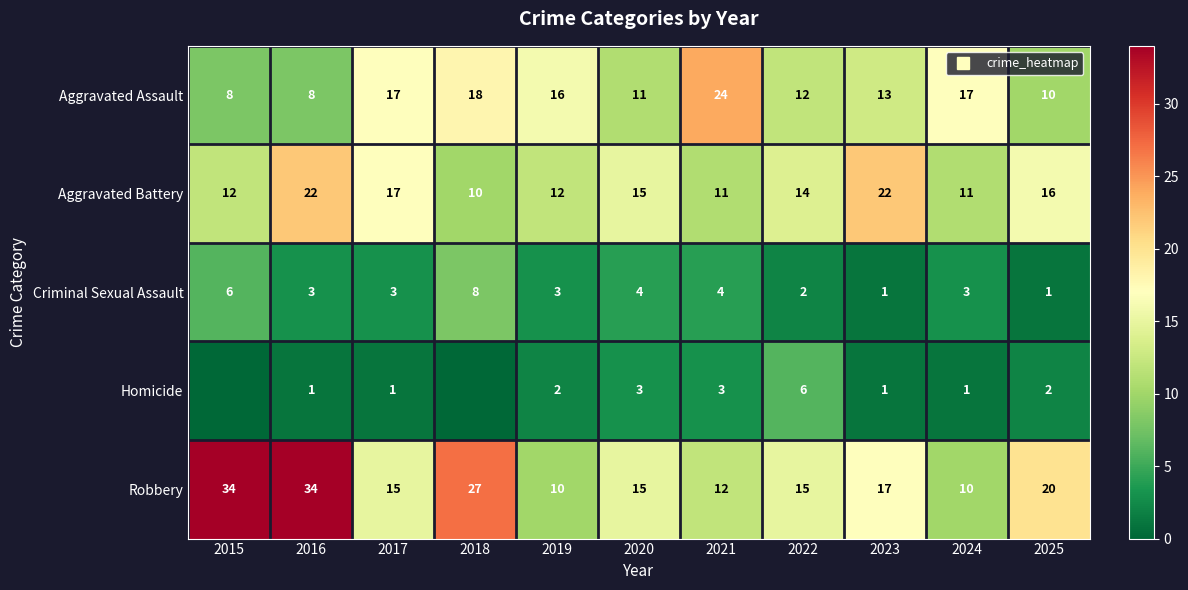

Between 2018 and 2019, which series saw the biggest shift?

Robbery